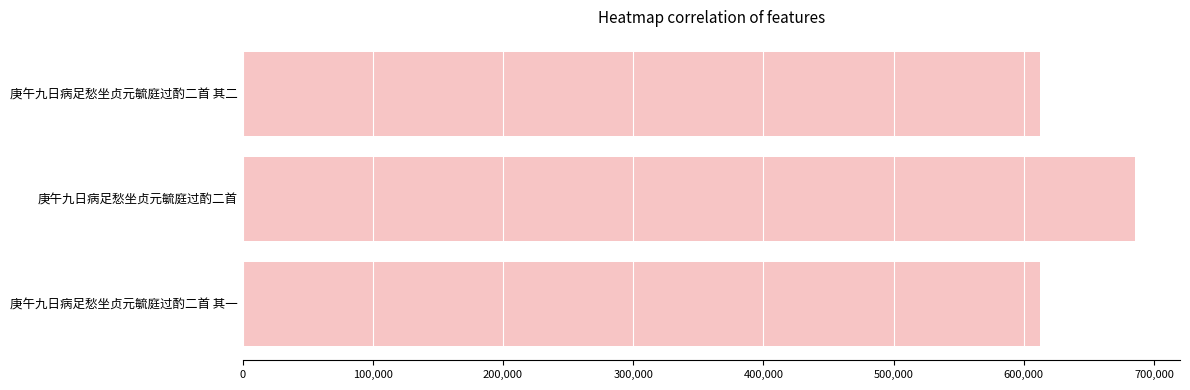

What is the value of the 1st bar from the top?

612485